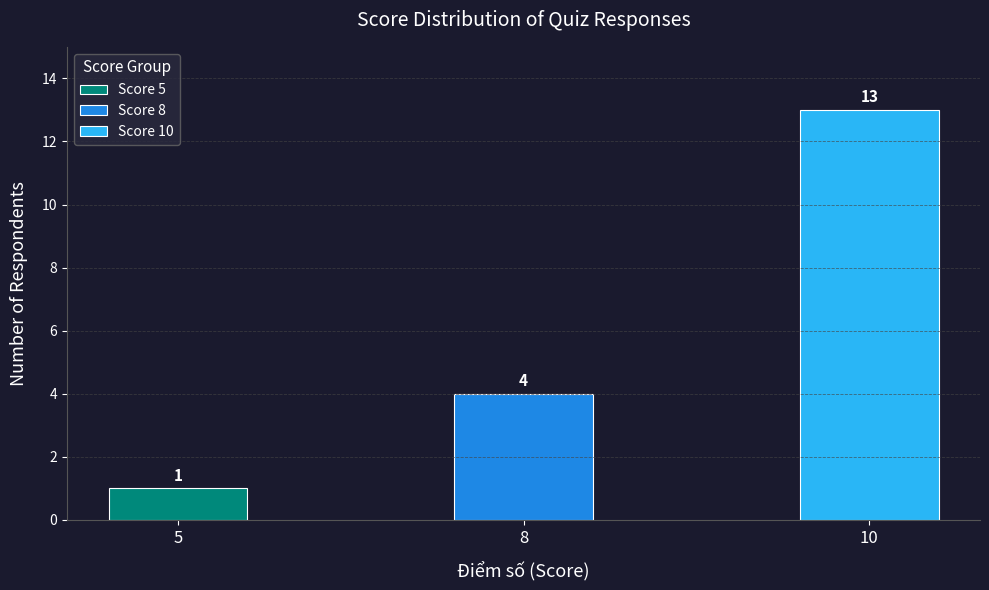

At how many categories does at least one series exceed 11?

1